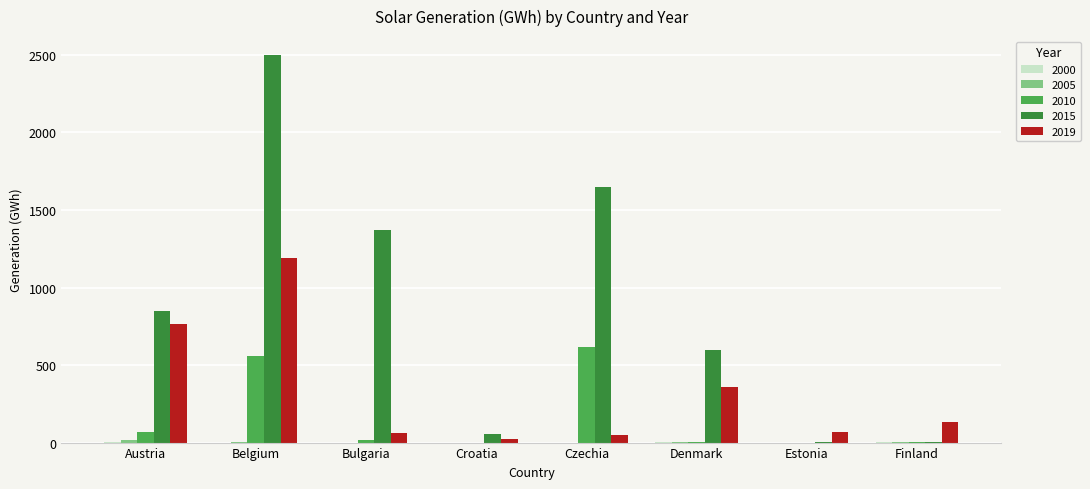

At which category is the sum across all series the highest?

Belgium